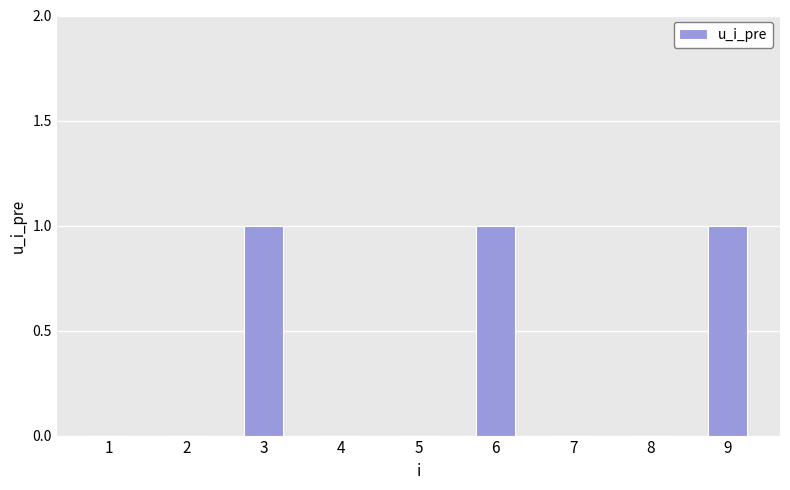

Reading left to right, extract all data points from this chart.

0	0	1	0	0	1	0	0	1